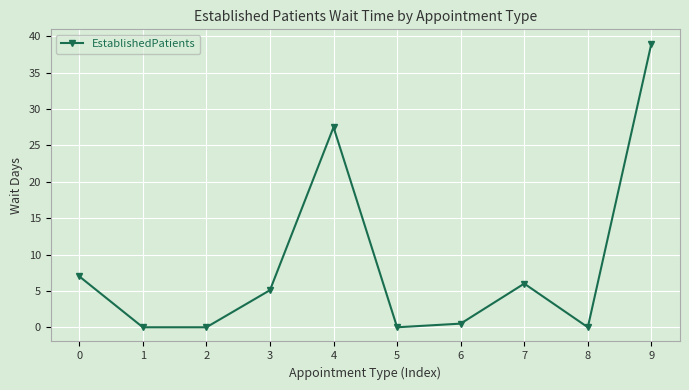

Where is the first local maximum?

4